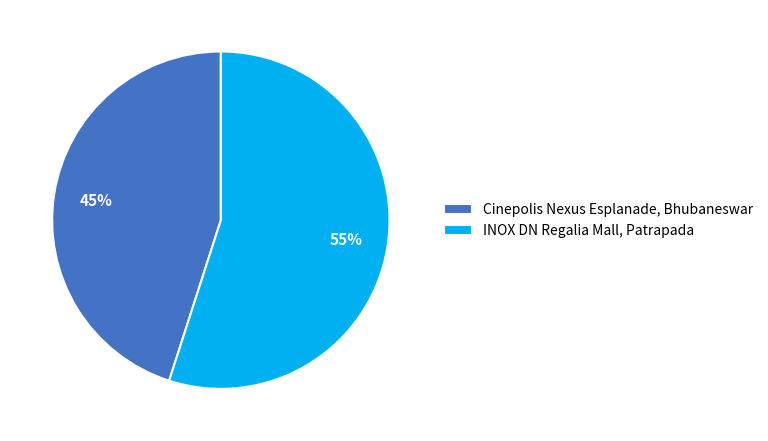

To the nearest percent, what is the difference between the Cinepolis Nexus Esplanade, Bhubaneswar and INOX DN Regalia Mall, Patrapada slice percentages?

10%